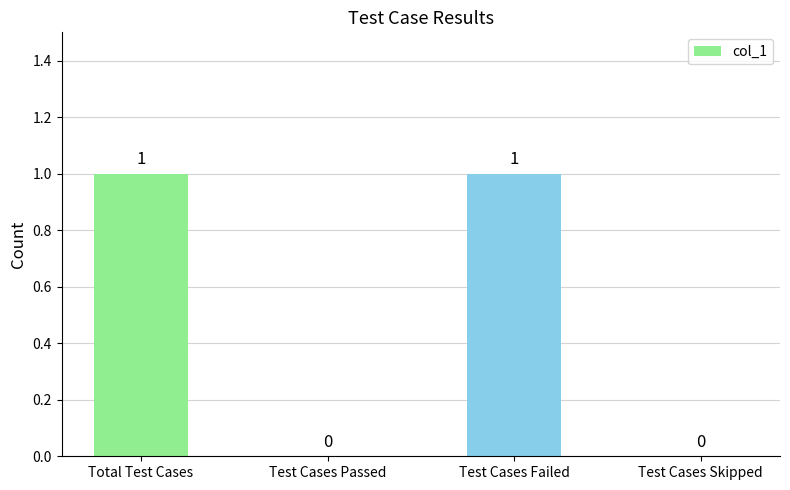

Reading right to left, list all the values displayed in this chart.

0	1	0	1